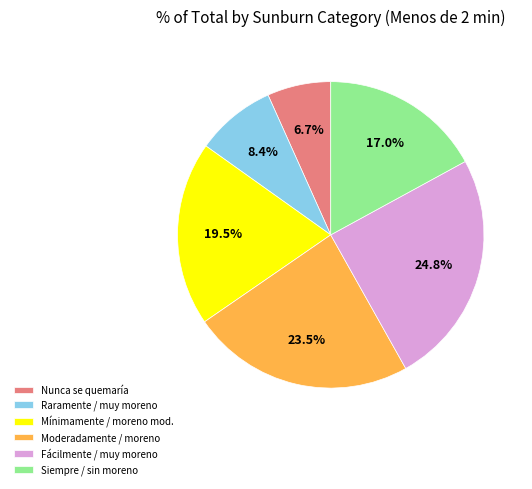

Is there any slice that represents more than half of the pie?

No